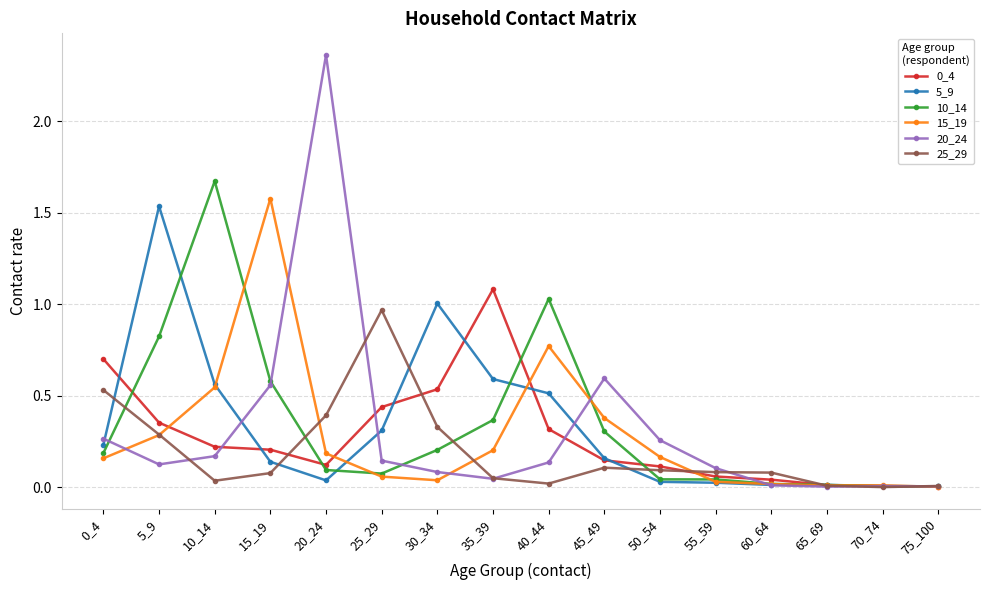

How many lines are shown in the chart?

6